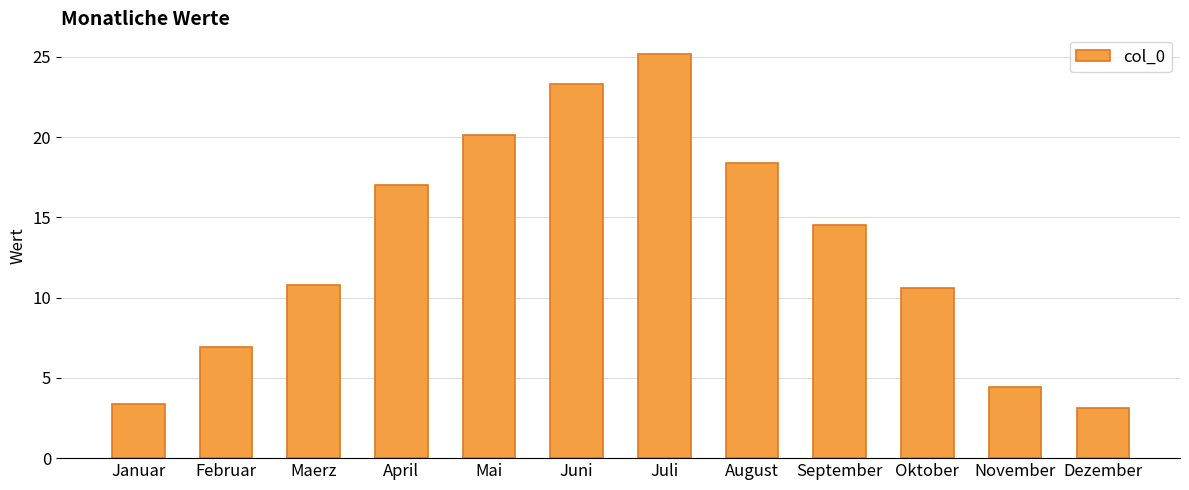

Is it true that the value at Oktober is 4.8?

False